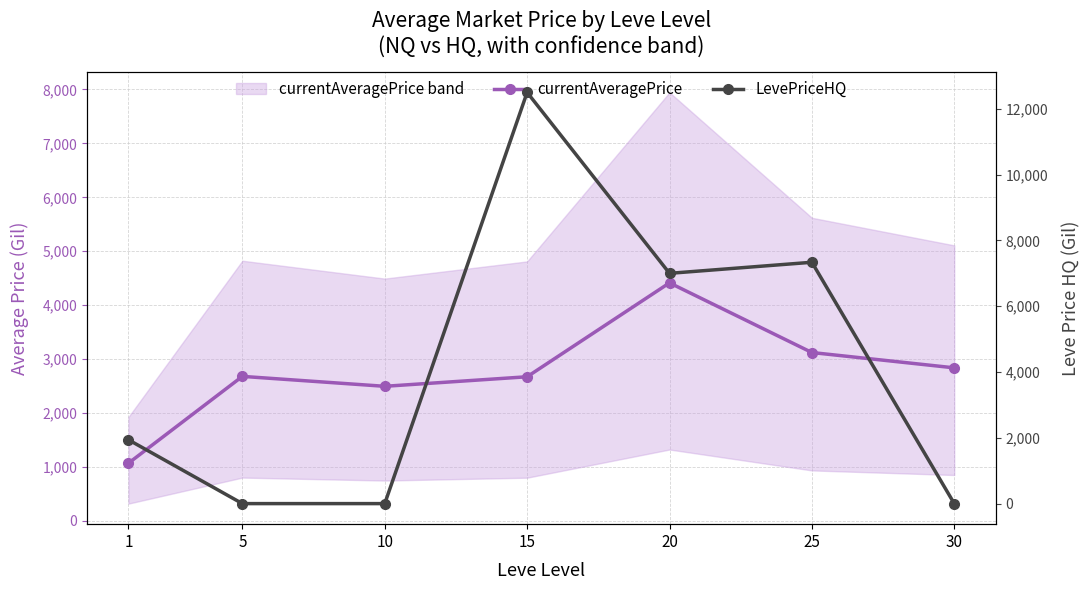

Reading left to right, what are all the values shown in this chart?

currentAveragePrice: 1=1070.7	5=2680.0	10=2496.0	15=2673.0	20=4413.9	25=3122.3	30=2838.3
LevePriceHQ: 1=1940.0	5=0.0	10=0.0	15=12500.0	20=7000.0	25=7336.4	30=0.0